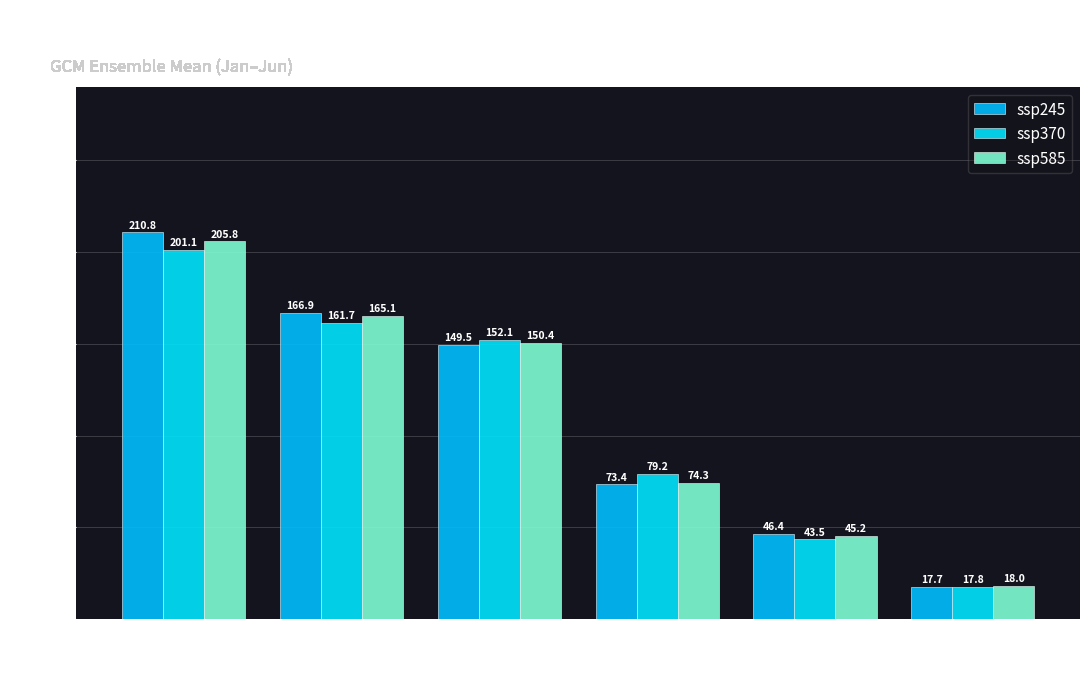

What is the difference between the ssp245 values at May and Jun?

28.6